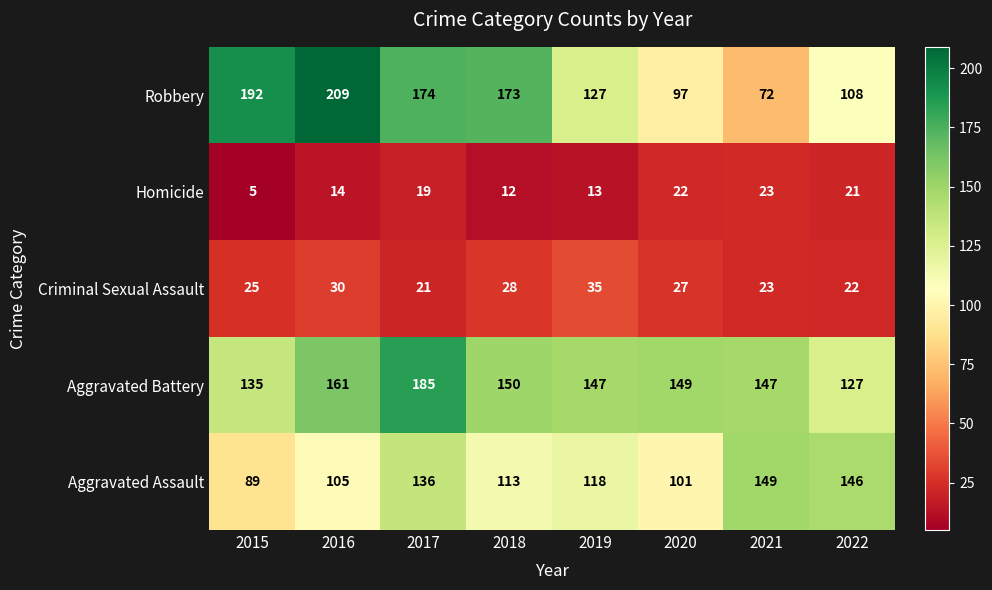

Is it true that Robbery equals 192 at 2015?

True